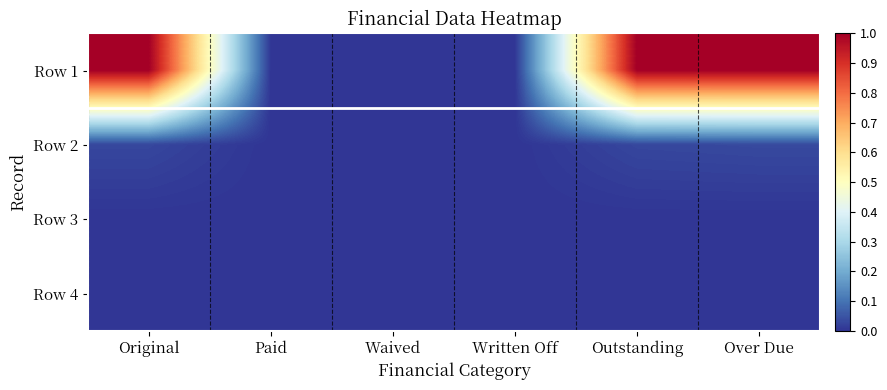

How many categories are shown in the chart?

6